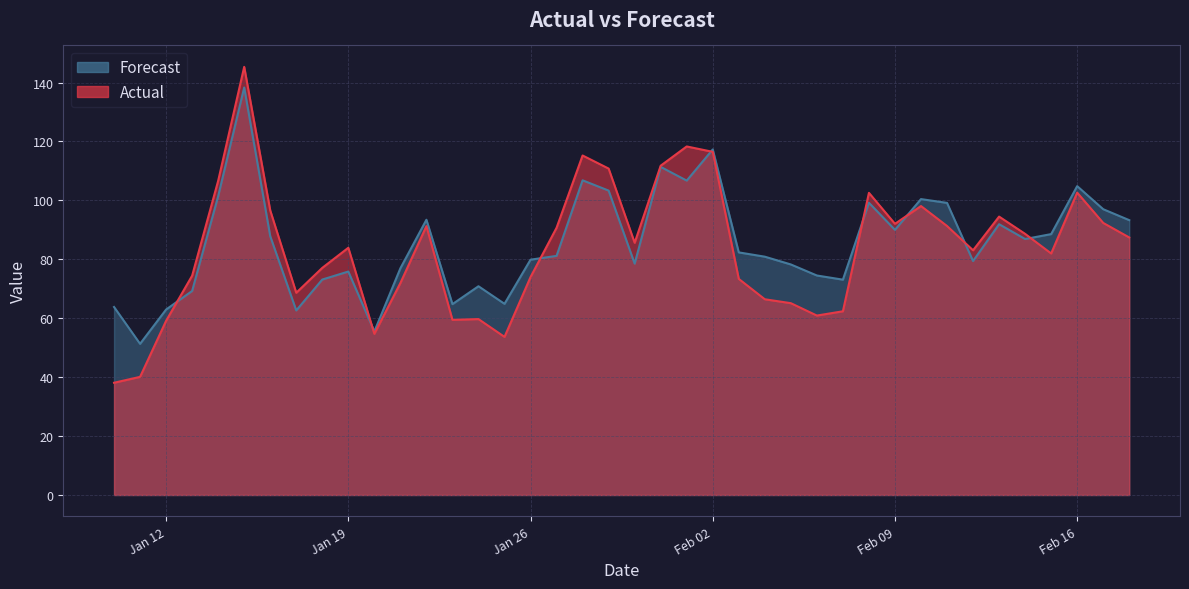

At which category does Forecast reach its first local valley?

2021-01-11